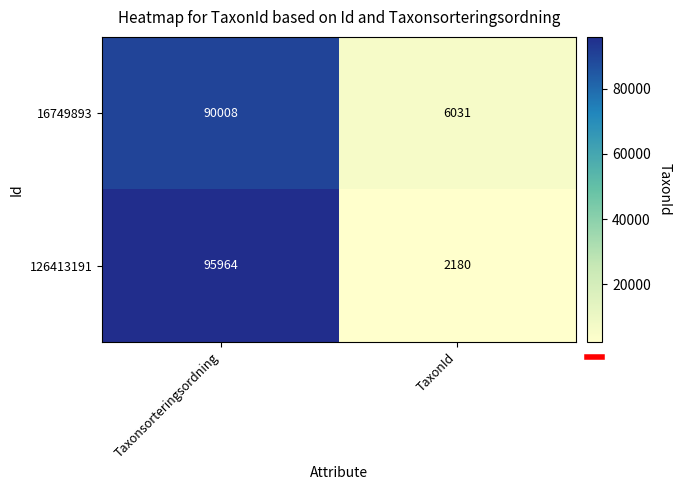

The 126413191 series shows 851 at TaxonId. True or false?

False